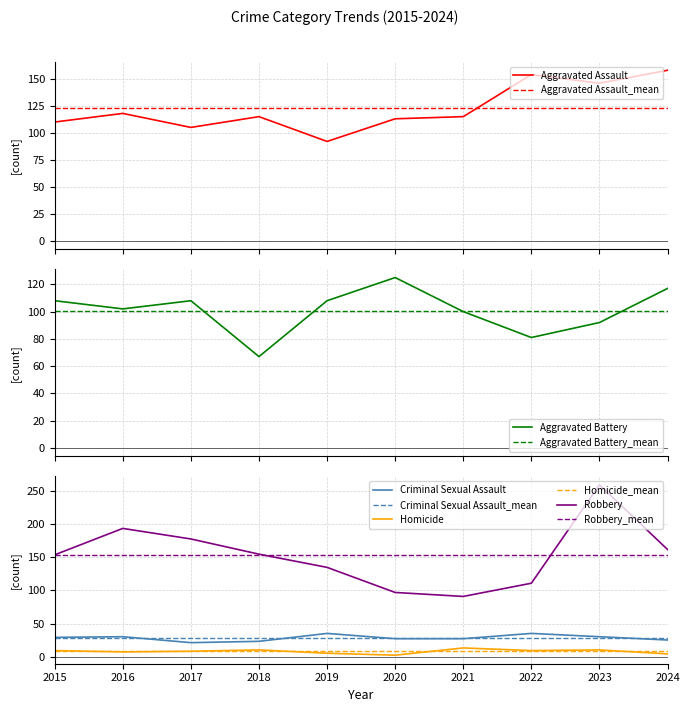

What is the approximate value of Homicide at 2020?

2